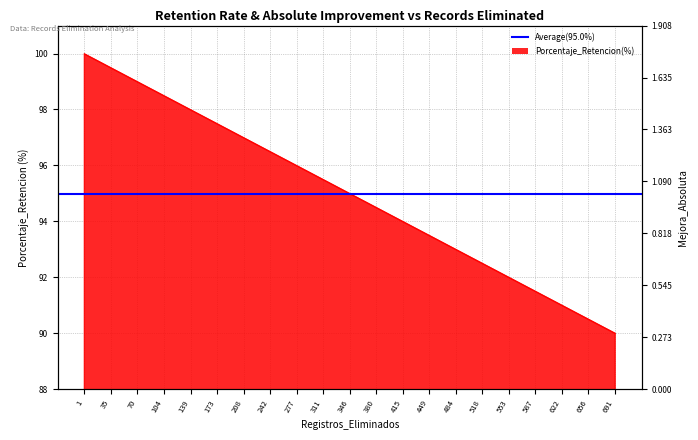

How many data points does each series have?

21